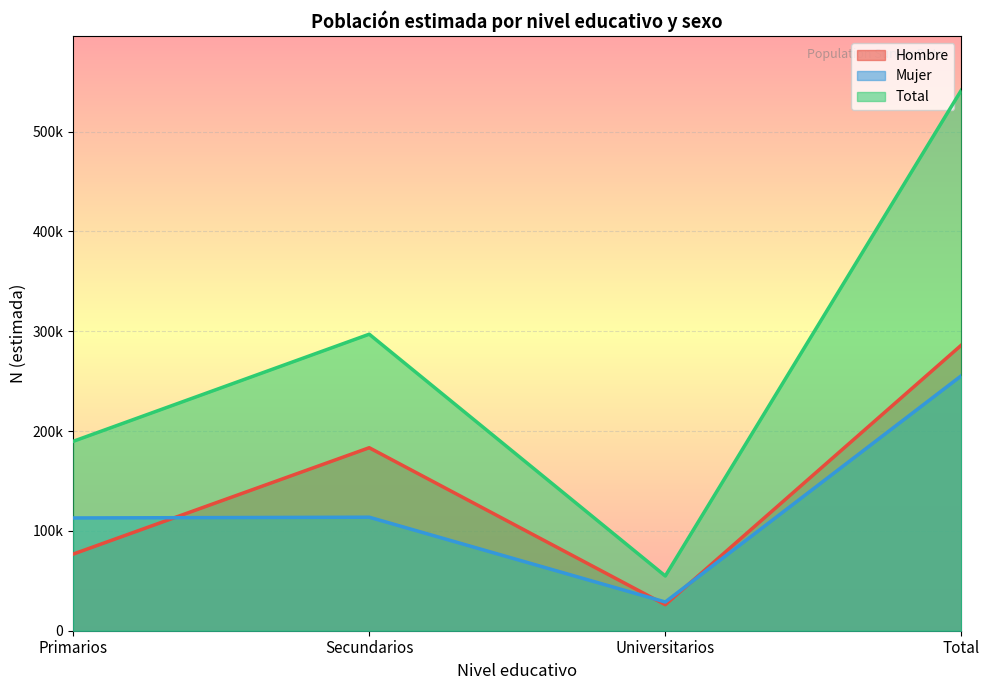

Reading left to right, what are all the values shown in this chart?

Hombre: 76740	183284	26054	286079
Mujer: 112937	113693	28775	255406
Total: 189677	296977	54829	541483